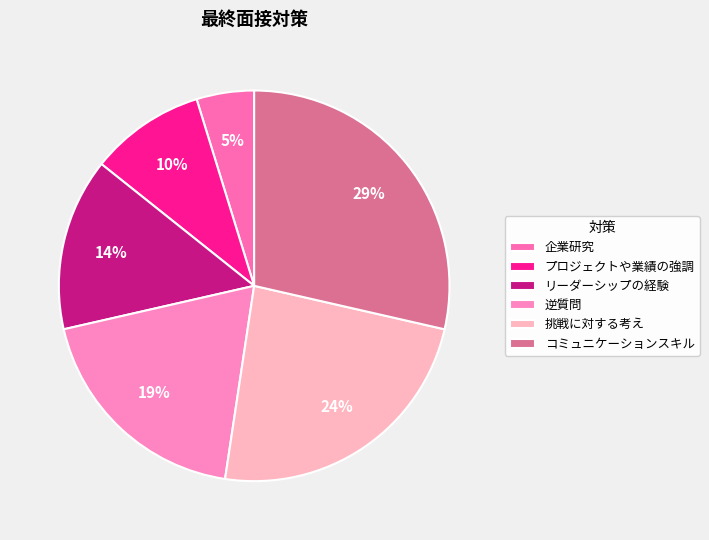

Is there a majority slice in this chart?

No